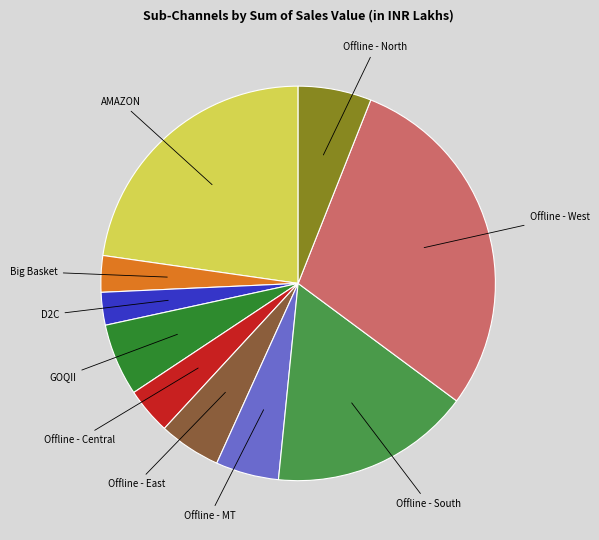

Is Big Basket the majority of the pie?

No